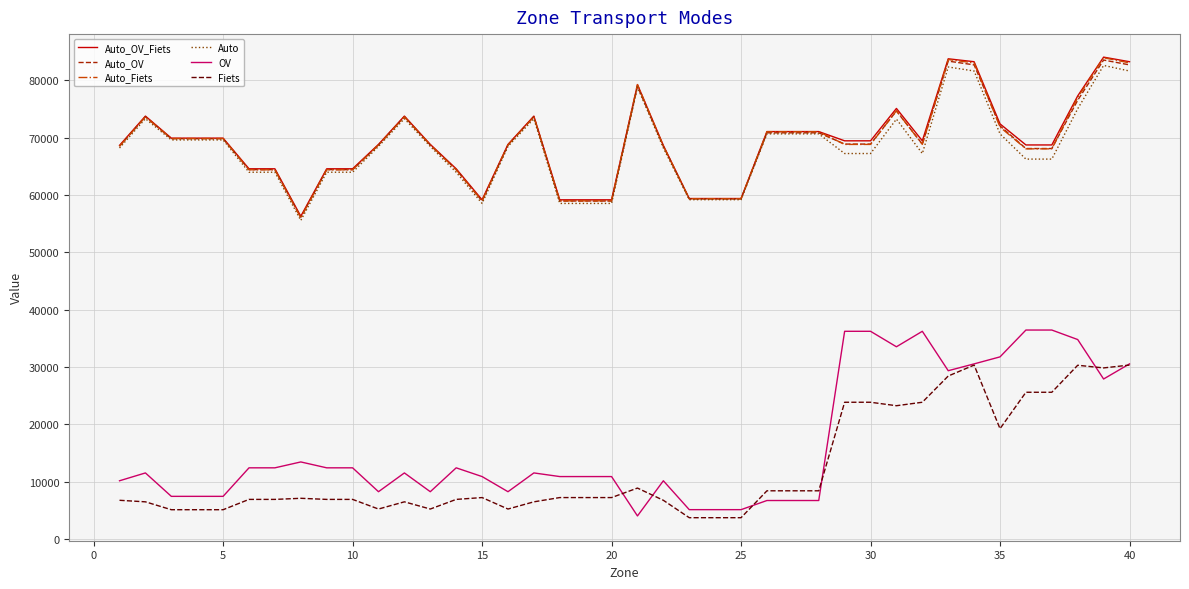

What is the highest value of the Auto_OV series?

83555.6